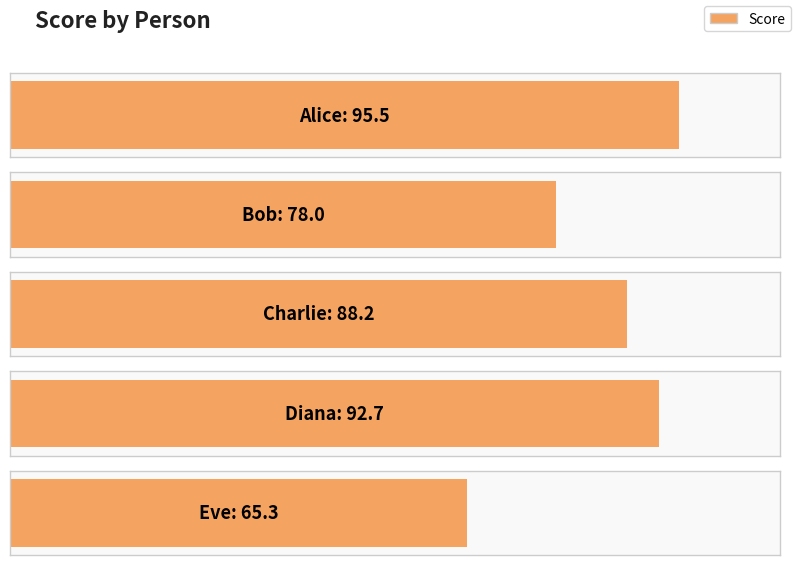

Reading right to left, what are all the values shown in this chart?

65.3	92.7	88.2	78.0	95.5